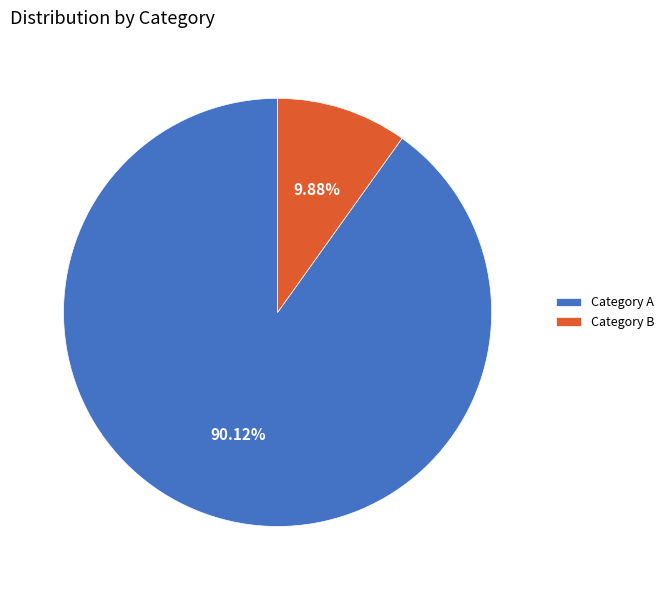

Is there a majority slice in this chart?

Yes